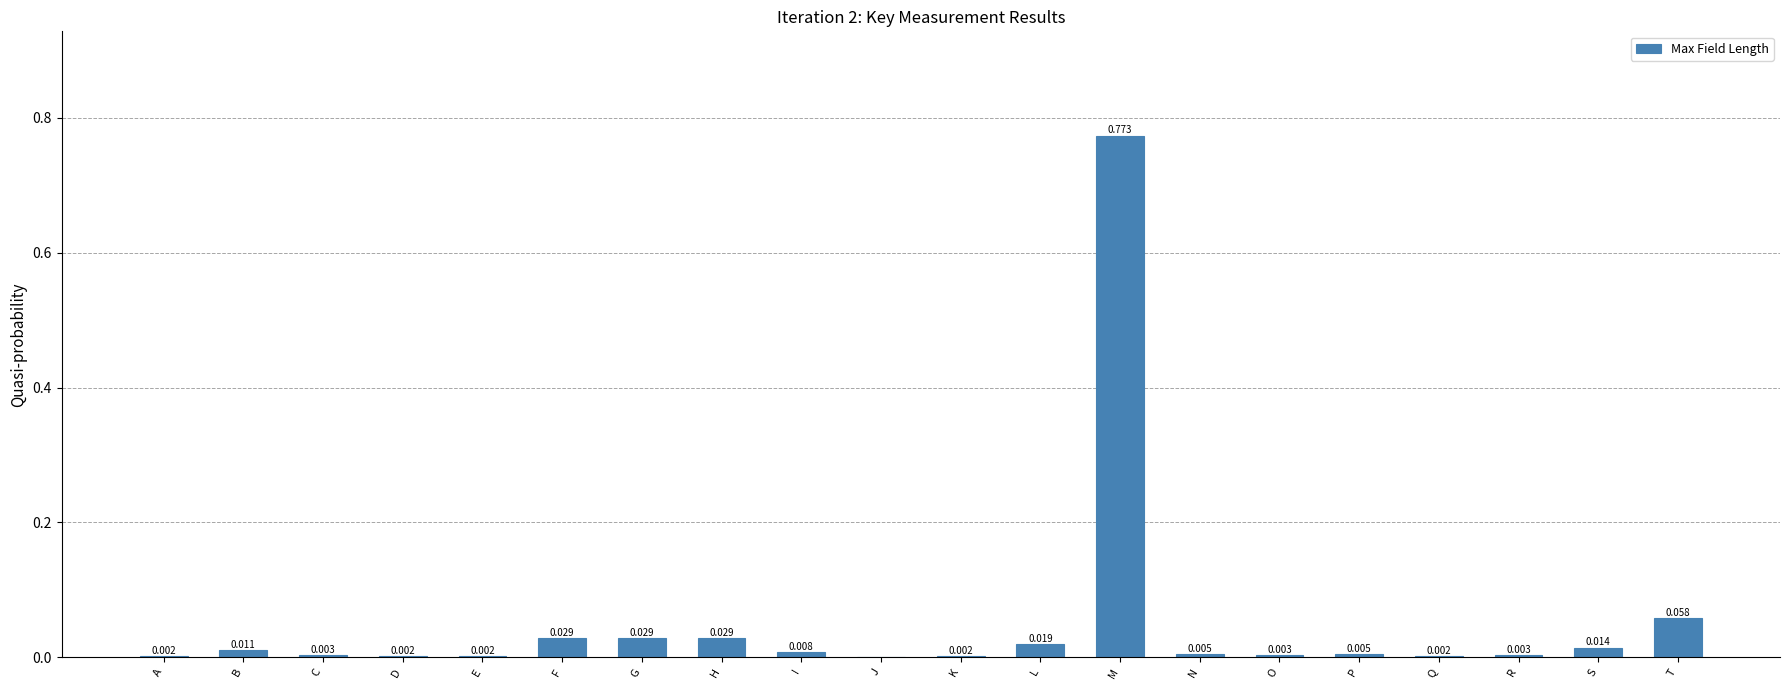

Where is the data nearest to the value 0?

J